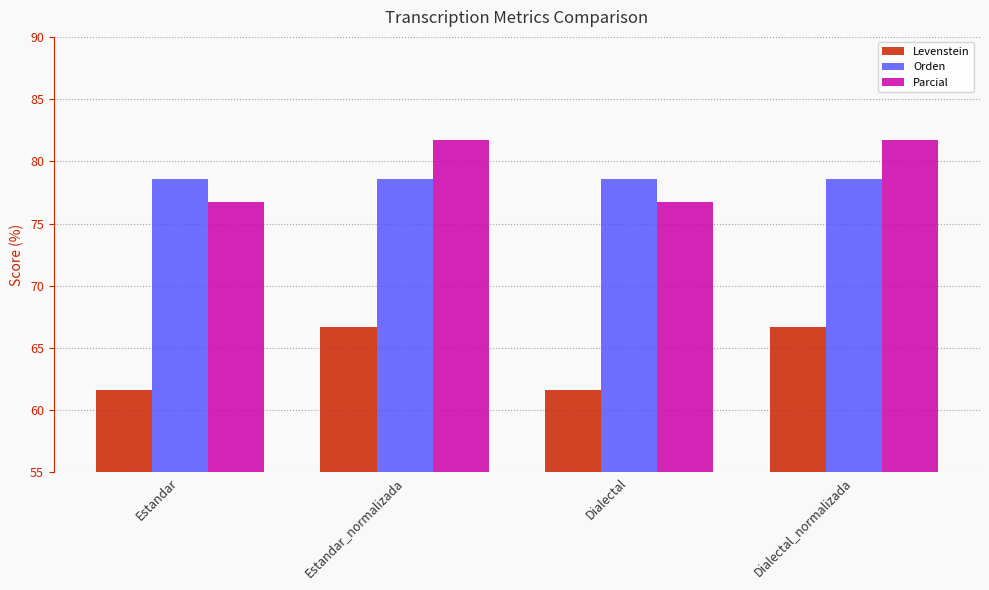

What is the minimum value shown in the chart?

61.6